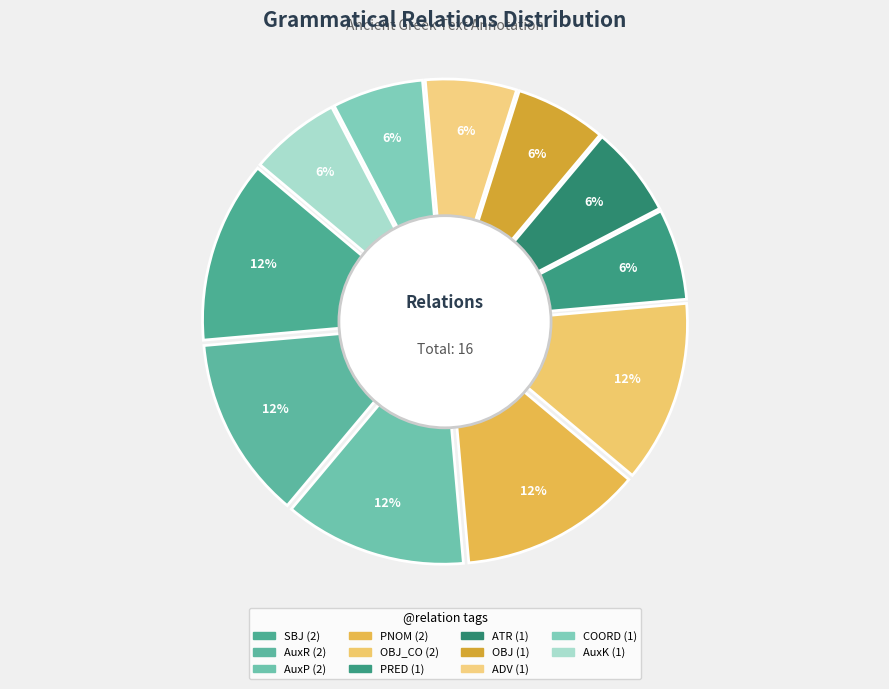

To the nearest percent, what percentage of the pie is SBJ?

12%